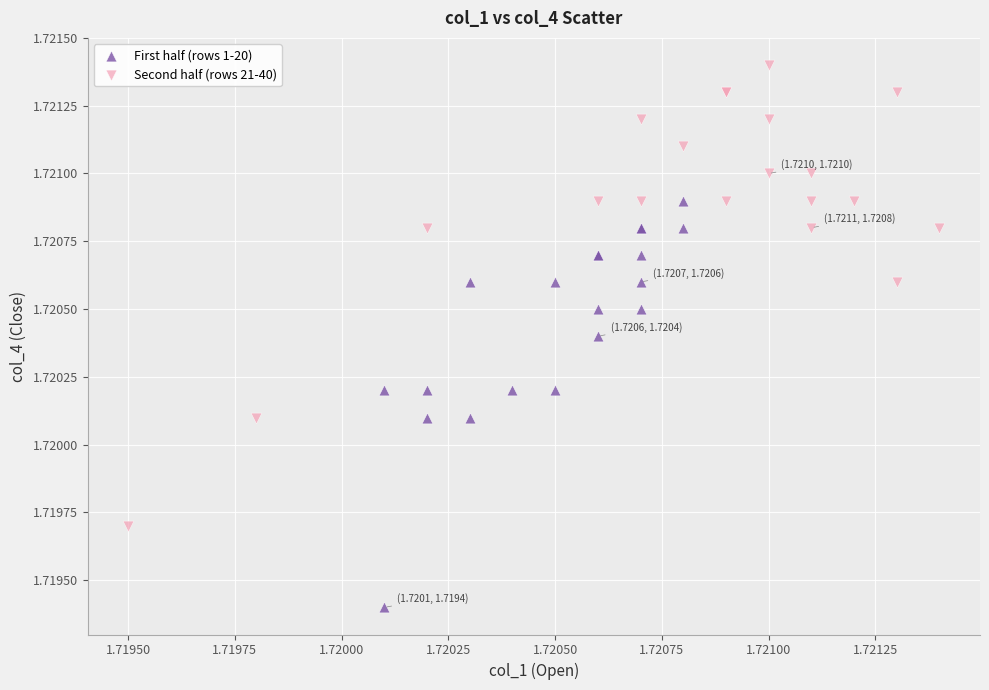

Which series has the widest spread of Y values?

Second half (rows 21-40)